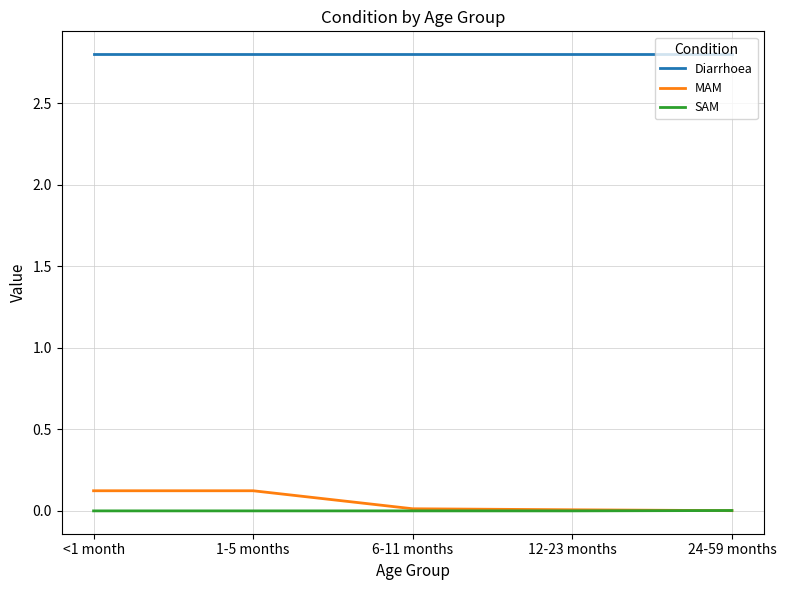

Rank the series at <1 month from highest to lowest value.

Diarrhoea, MAM, SAM